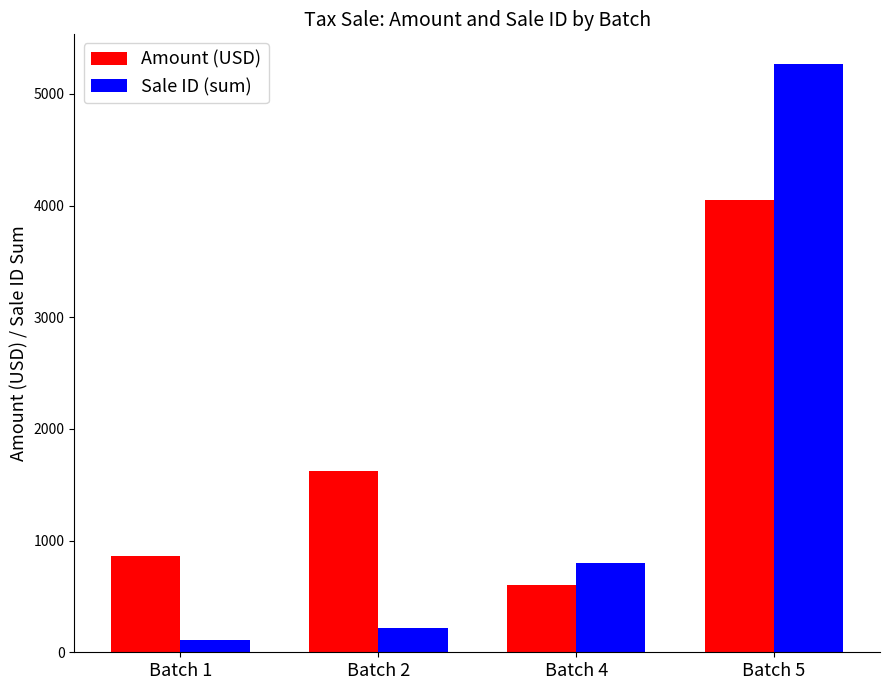

The value of Amount (USD) at Batch 5 is 4046.5. True or false?

True